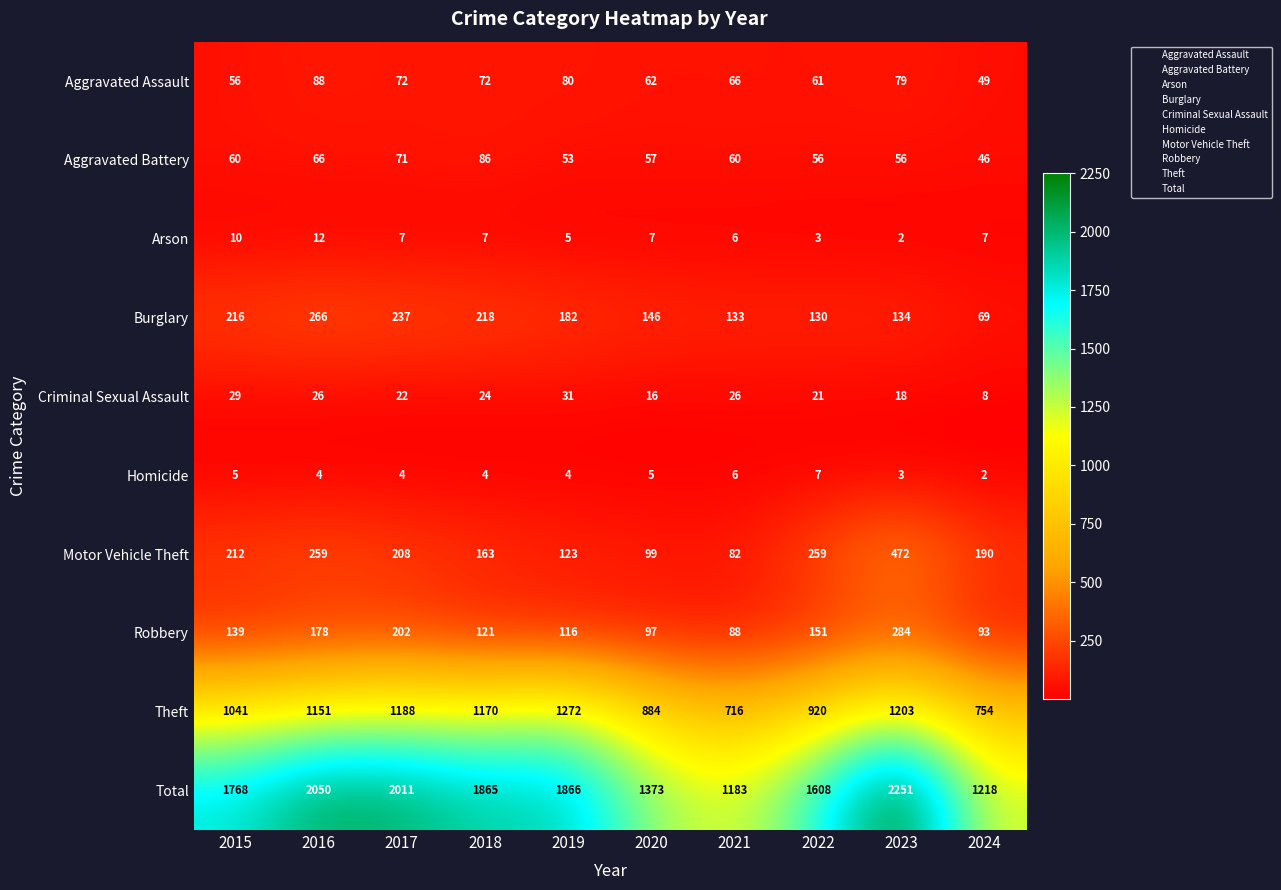

Which label corresponds to the largest value in the chart?

2023